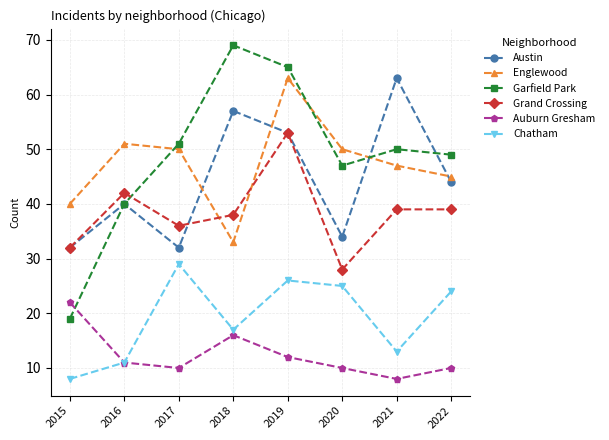

Reading left to right, list all the values displayed in this chart.

Austin: 2015=32	2016=40	2017=32	2018=57	2019=53	2020=34	2021=63	2022=44
Englewood: 2015=40	2016=51	2017=50	2018=33	2019=63	2020=50	2021=47	2022=45
Garfield Park: 2015=19	2016=40	2017=51	2018=69	2019=65	2020=47	2021=50	2022=49
Grand Crossing: 2015=32	2016=42	2017=36	2018=38	2019=53	2020=28	2021=39	2022=39
Auburn Gresham: 2015=22	2016=11	2017=10	2018=16	2019=12	2020=10	2021=8	2022=10
Chatham: 2015=8	2016=11	2017=29	2018=17	2019=26	2020=25	2021=13	2022=24